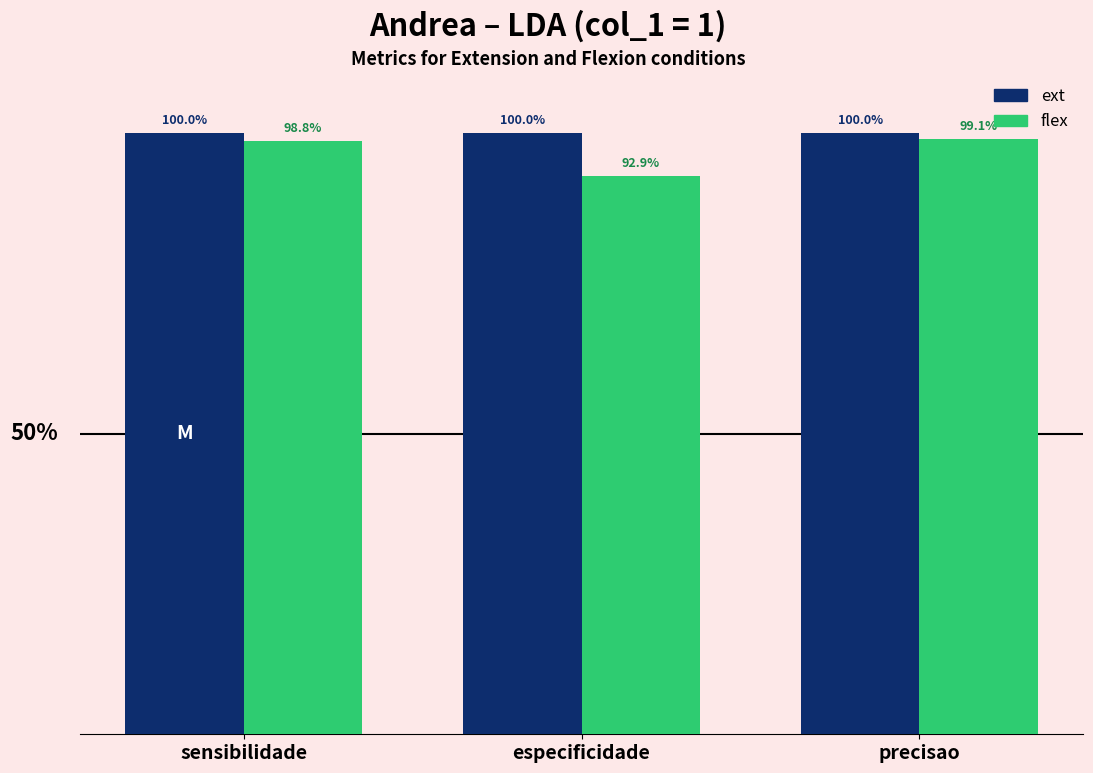

What are all the series names shown in the legend?

ext, flex